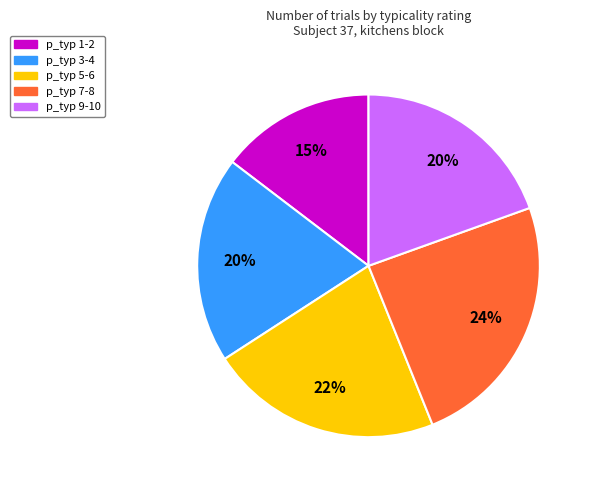

Count the number of slices in the pie.

5